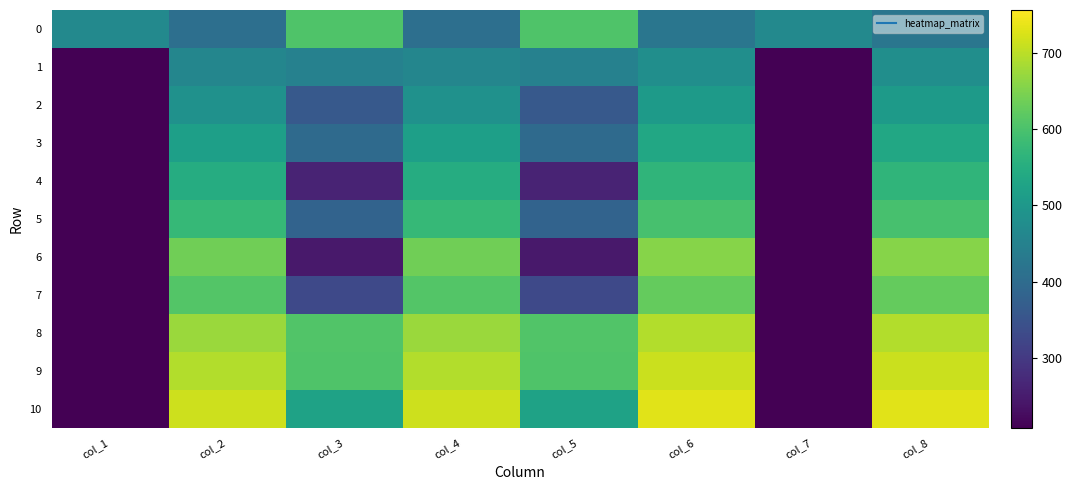

Between col_1 and col_2, which series saw the biggest shift?

10